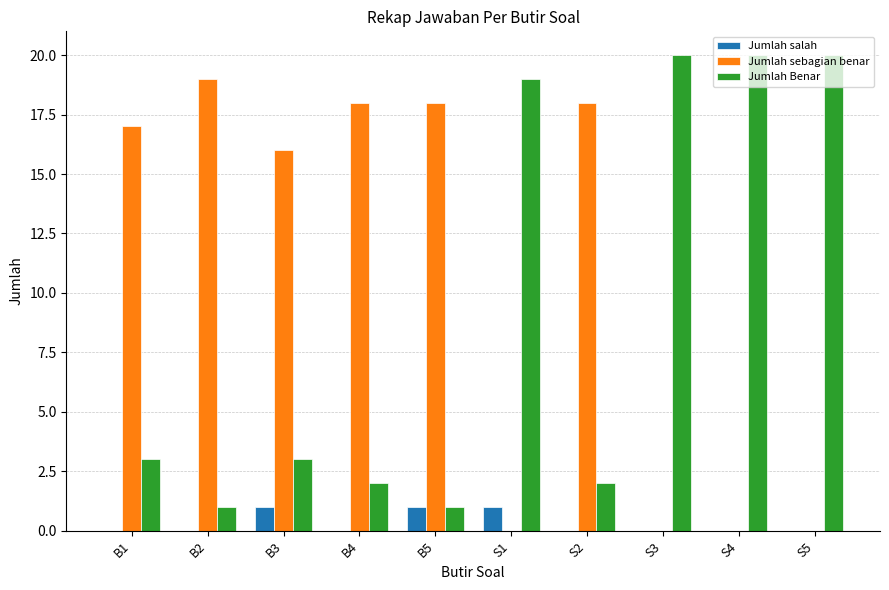

Reading left to right, what are all the values shown in this chart?

Jumlah salah: B1=0	B2=0	B3=1	B4=0	B5=1	S1=1	S2=0	S3=0	S4=0	S5=0
Jumlah sebagian benar: B1=17	B2=19	B3=16	B4=18	B5=18	S1=0	S2=18	S3=0	S4=0	S5=0
Jumlah Benar: B1=3	B2=1	B3=3	B4=2	B5=1	S1=19	S2=2	S3=20	S4=20	S5=20